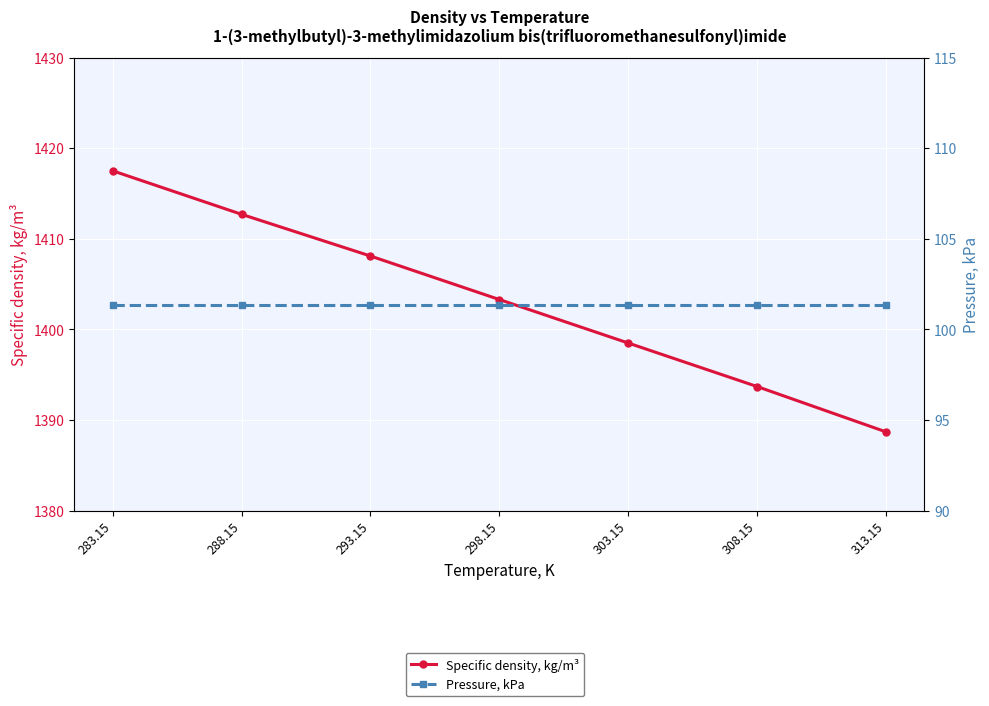

Reading left to right, transcribe all the data shown in this chart.

Specific density, kg/m³: 1417.5	1412.7	1408.1	1403.3	1398.5	1393.7	1388.7
Pressure, kPa: 101.3	101.3	101.3	101.3	101.3	101.3	101.3